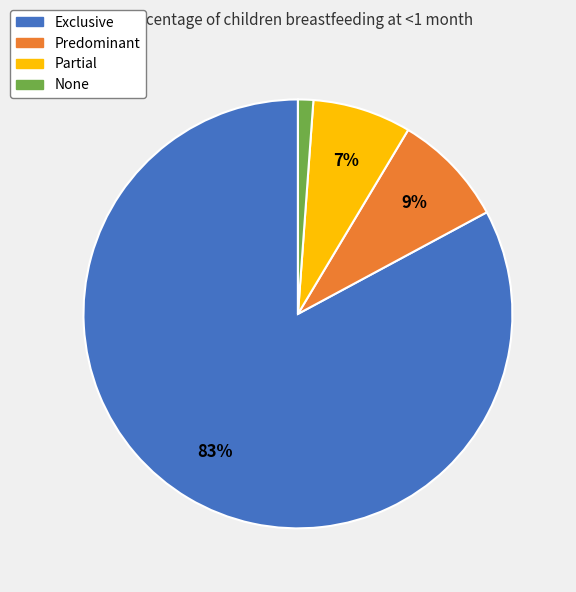

Is Exclusive the majority of the pie?

Yes